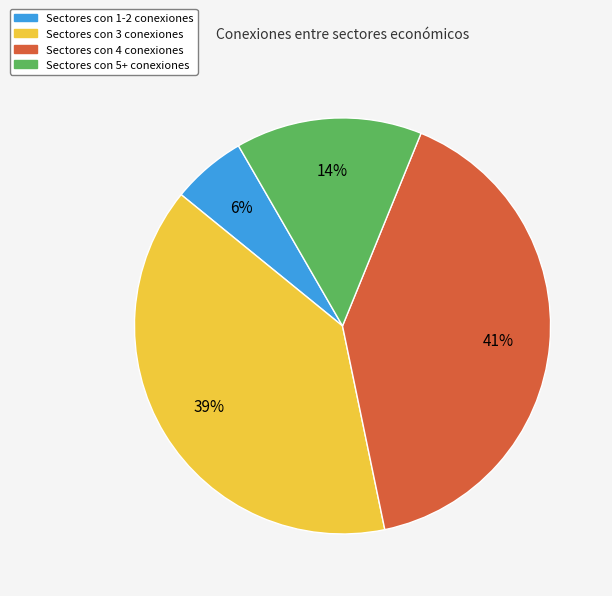

Is there any slice that represents more than half of the pie?

No